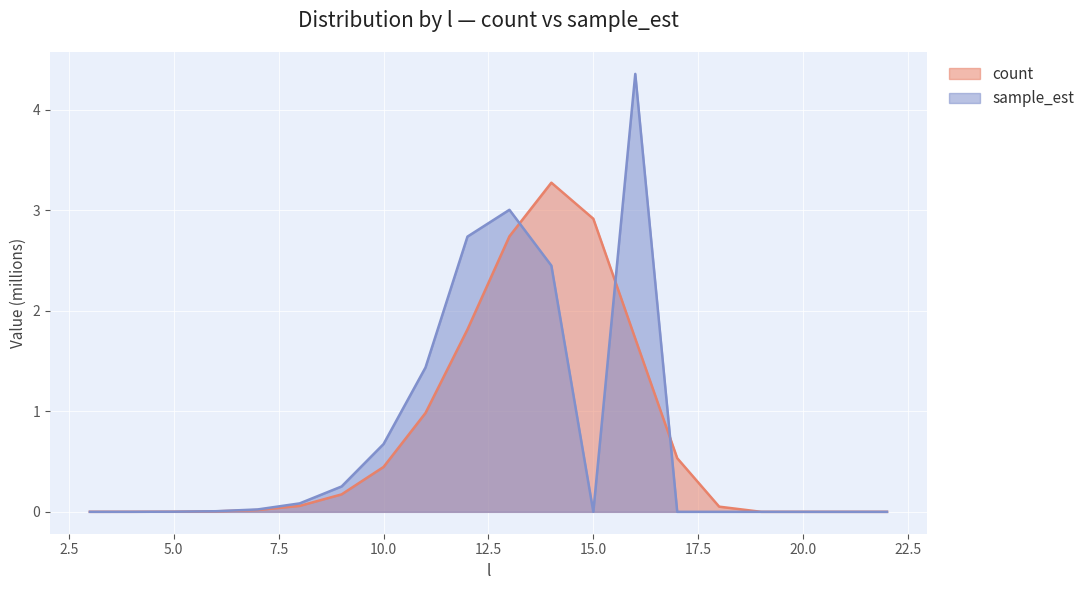

How many data points does each series have?

20